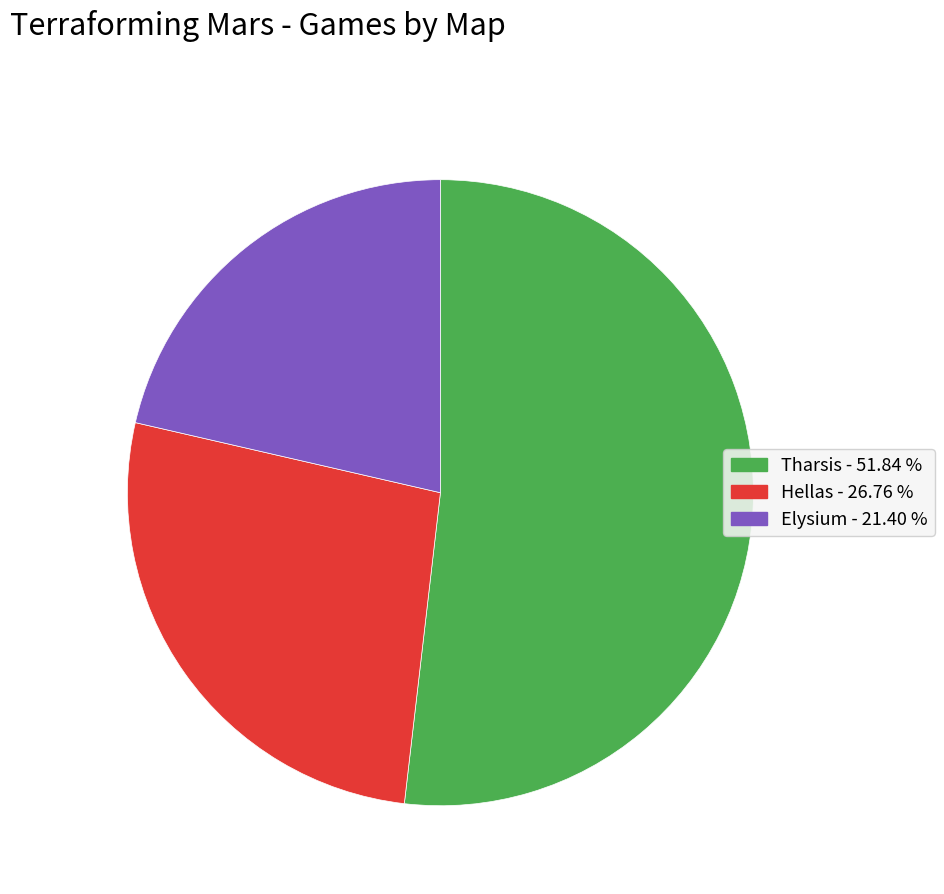

Does any single category account for the majority?

Yes